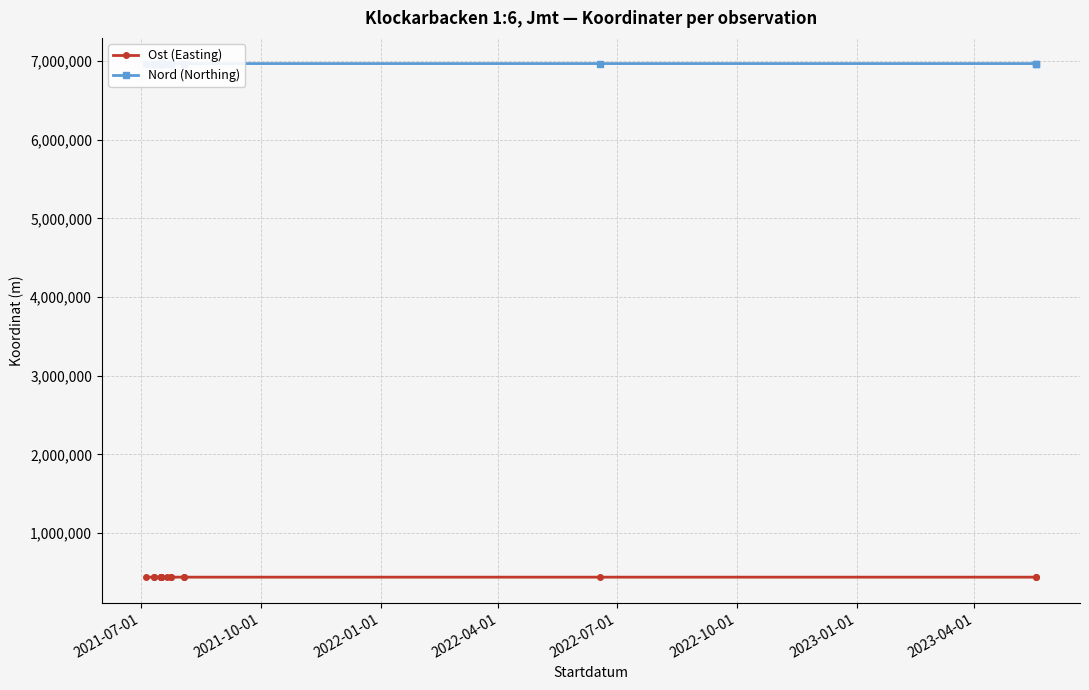

The value of Ost (Easting) at 2021-10-01 is 440717.0. True or false?

True